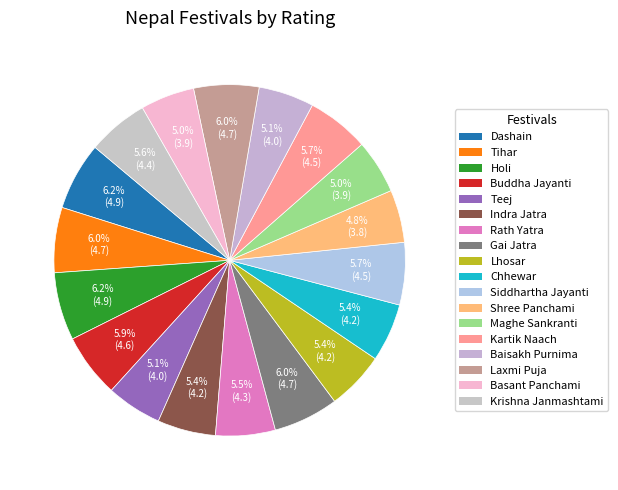

How many slices are in this pie chart?

18